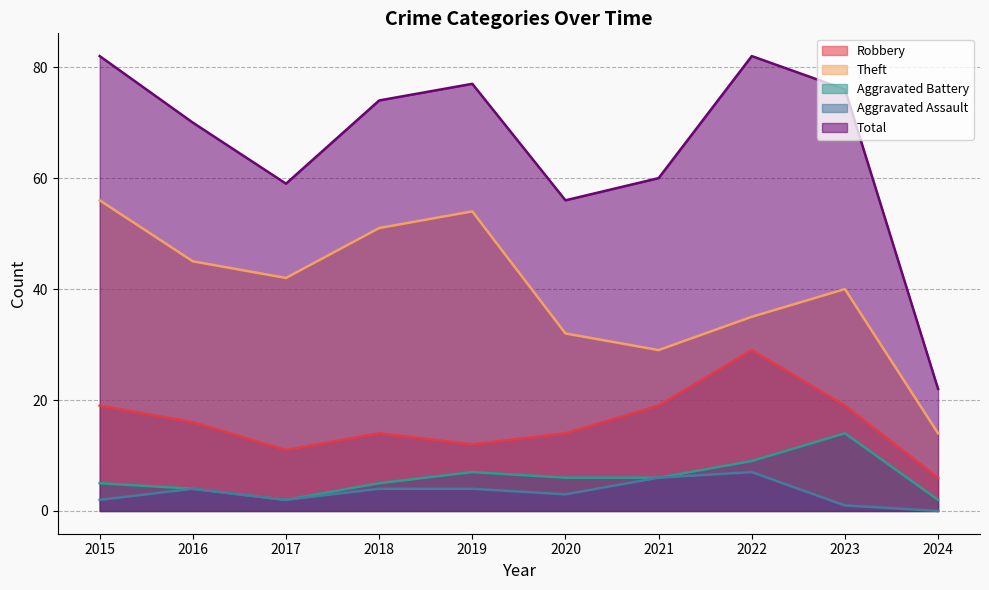

What is the spread (max minus min) of values at 2024?

22